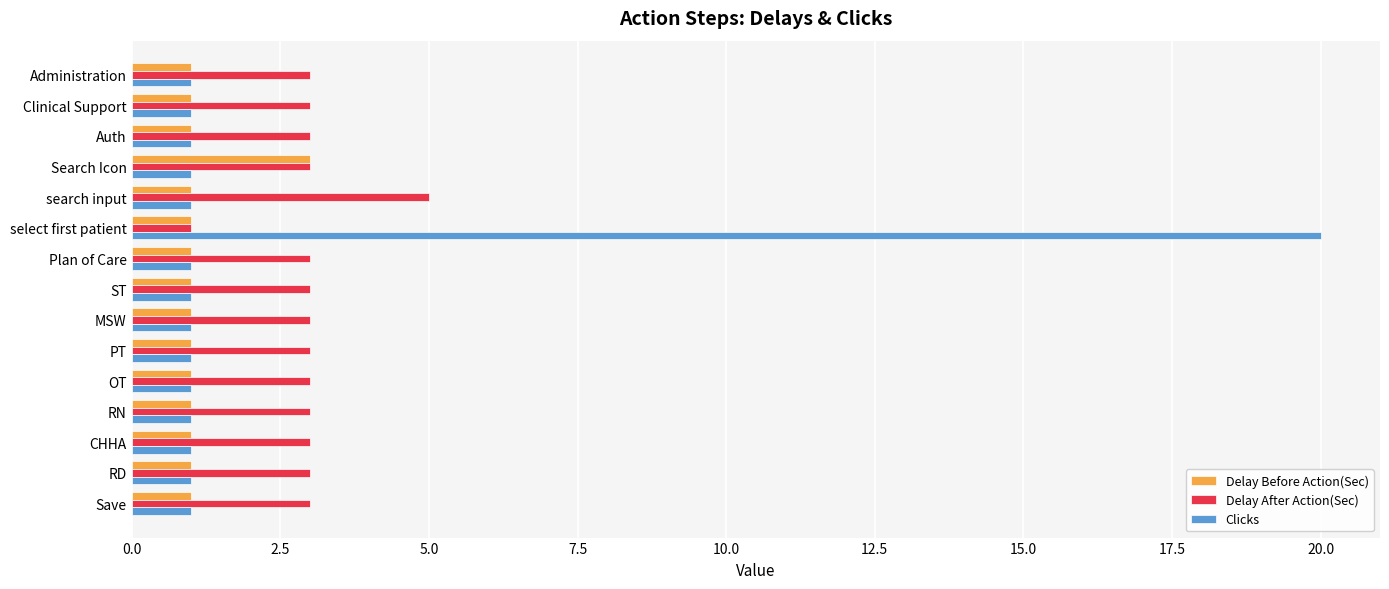

Which series changed the most between search input and Plan of Care?

Delay After Action(Sec)